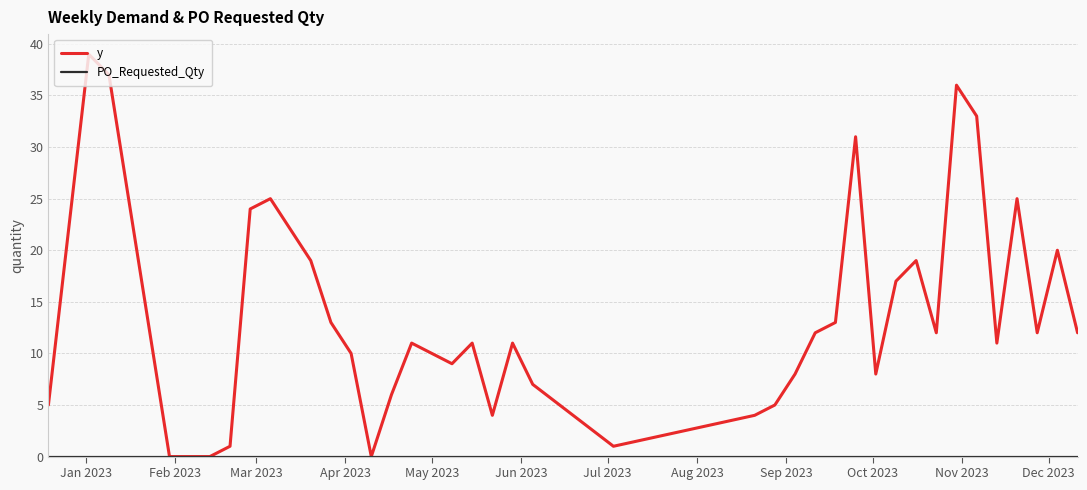

Which series has the largest total across all categories?

y